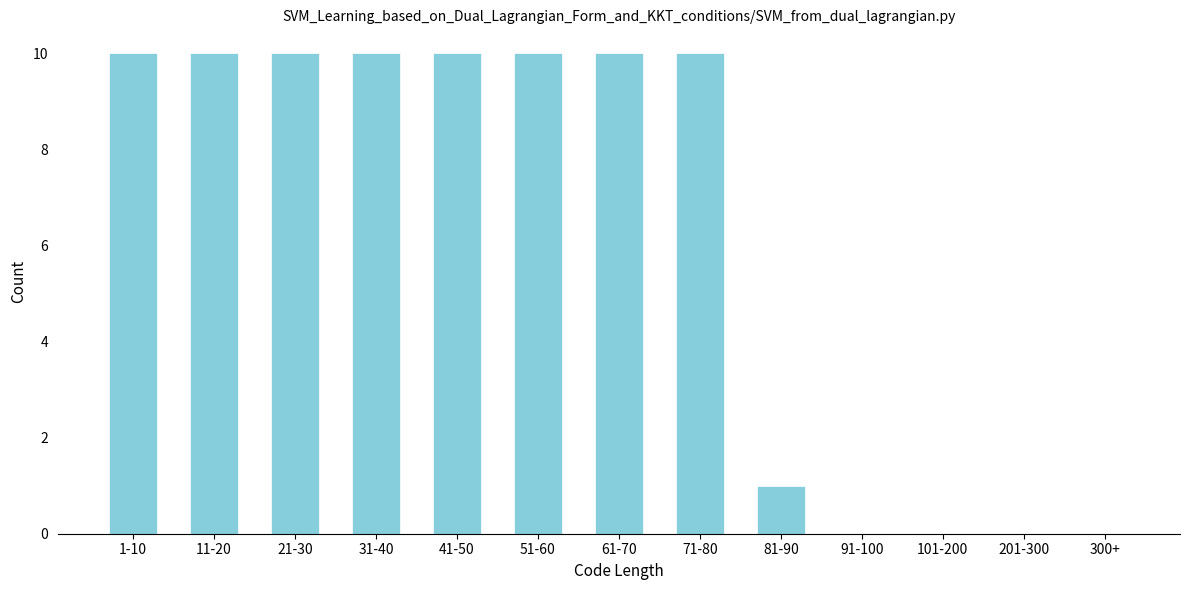

Reading left to right, extract all data points from this chart.

1-10=10	11-20=10	21-30=10	31-40=10	41-50=10	51-60=10	61-70=10	71-80=10	81-90=1	91-100=0	101-200=0	201-300=0	300+=0